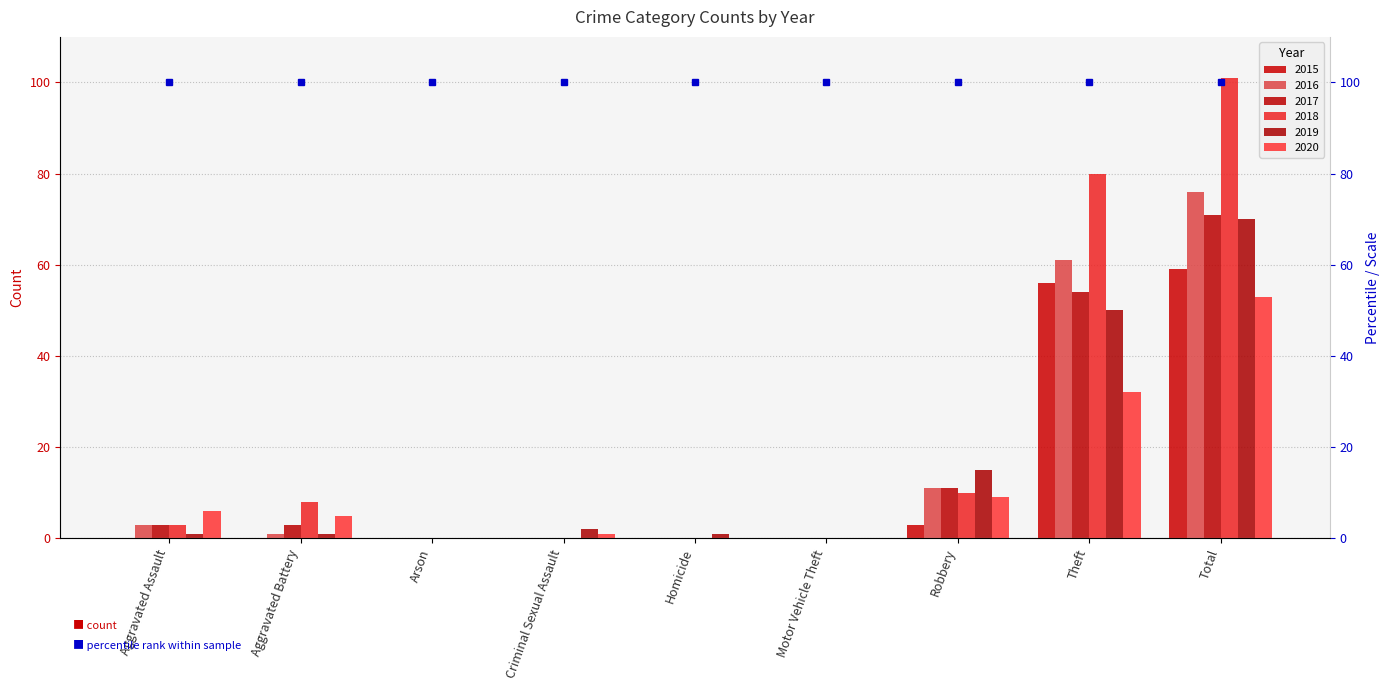

What is the label of the 3rd bar from the right?

Robbery